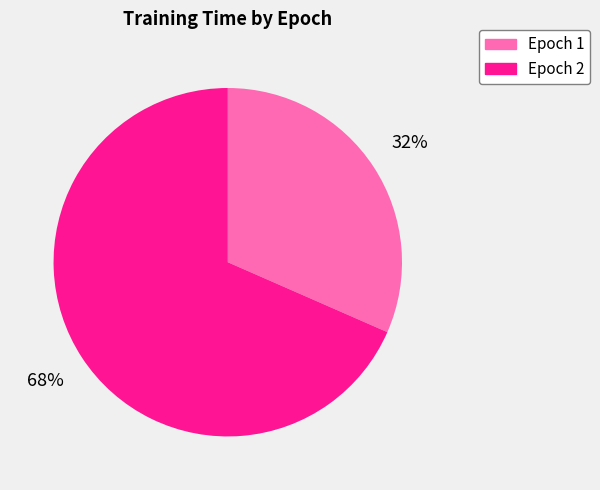

Rank the categories by value from highest to lowest.

Epoch 2, Epoch 1